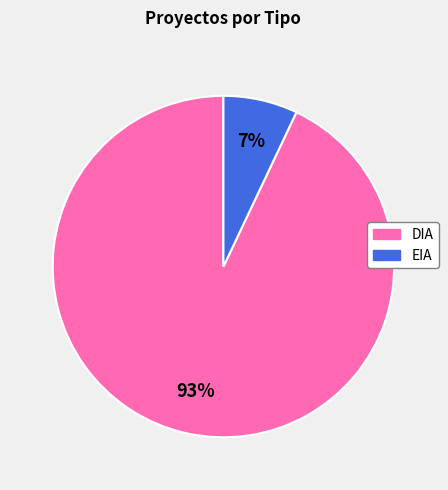

Which slice is the largest?

DIA